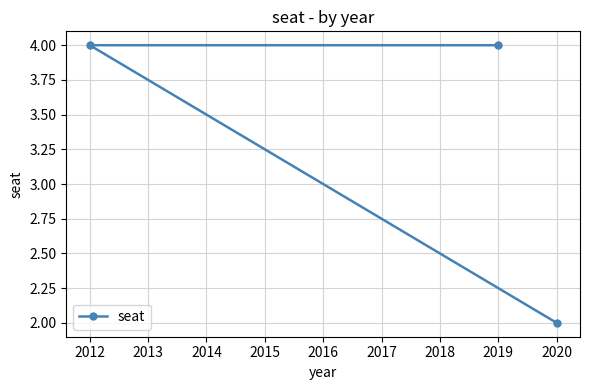

Read the value at 2019.

4